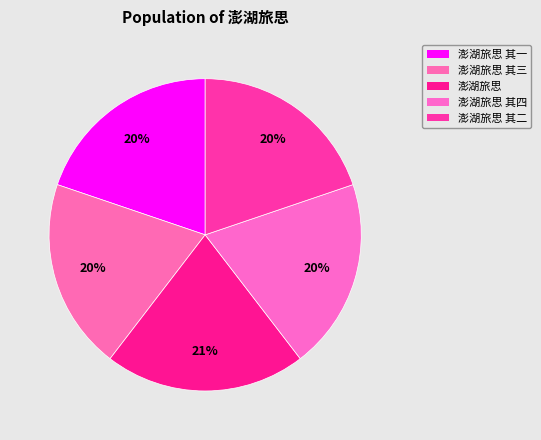

Is 澎湖旅思 其一 the majority of the pie?

No